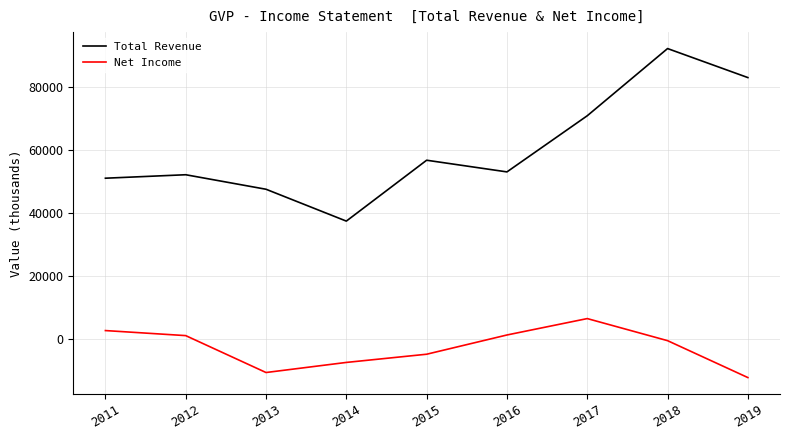

Rank the series at 2015 from lowest to highest value.

Net Income, Total Revenue